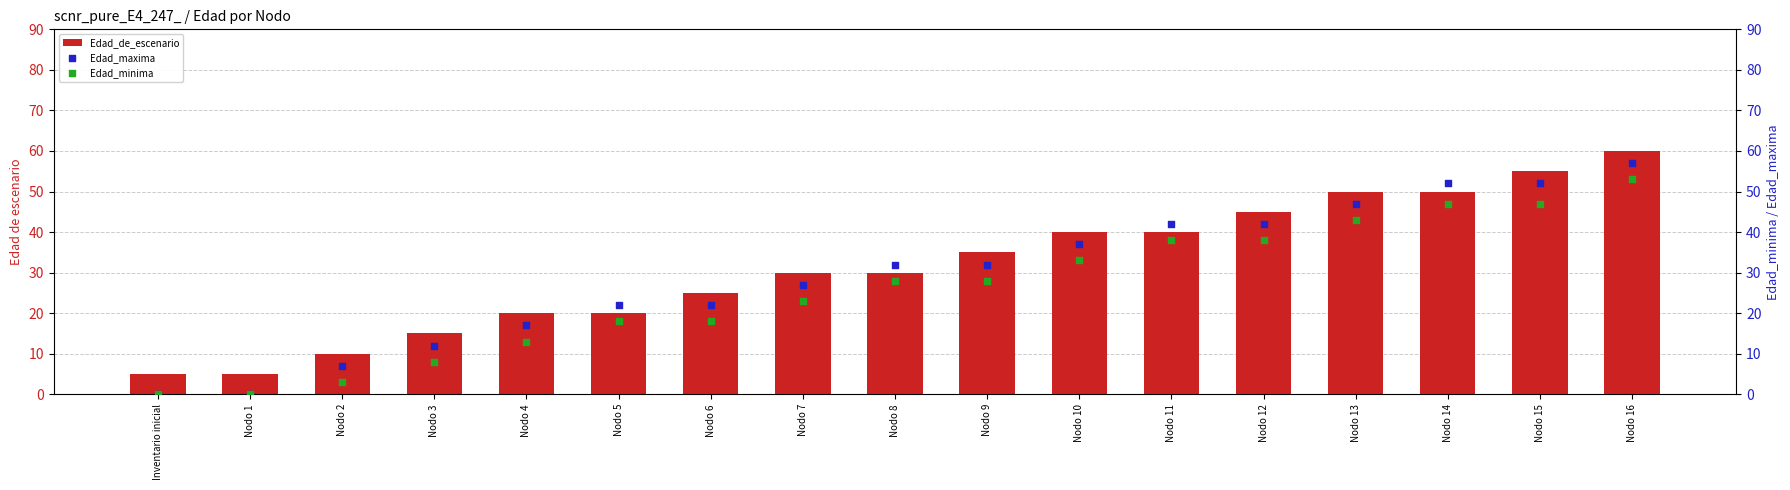

Which series contains the highest Y value?

Edad_de_escenario